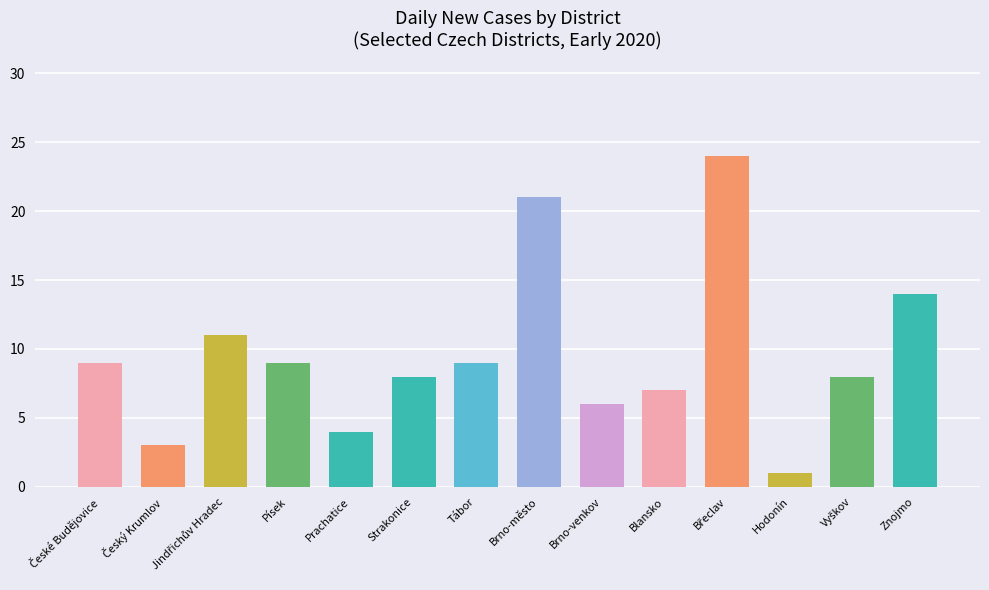

What is the change in value from Písek to Prachatice?

-5